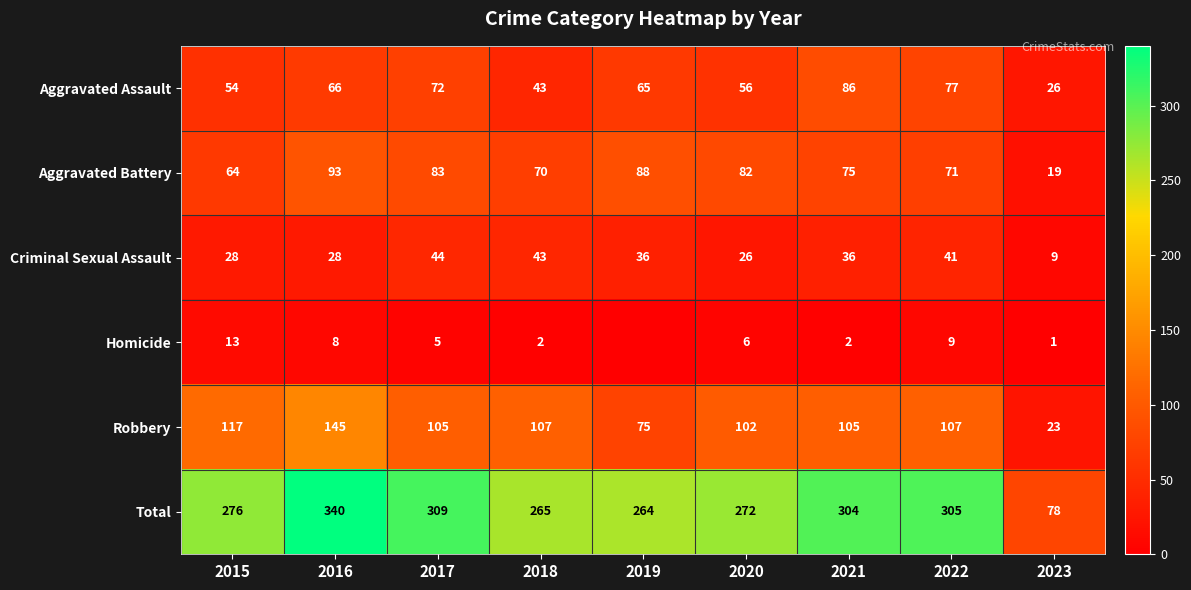

What is the spread (max minus min) of values at 2023?

77